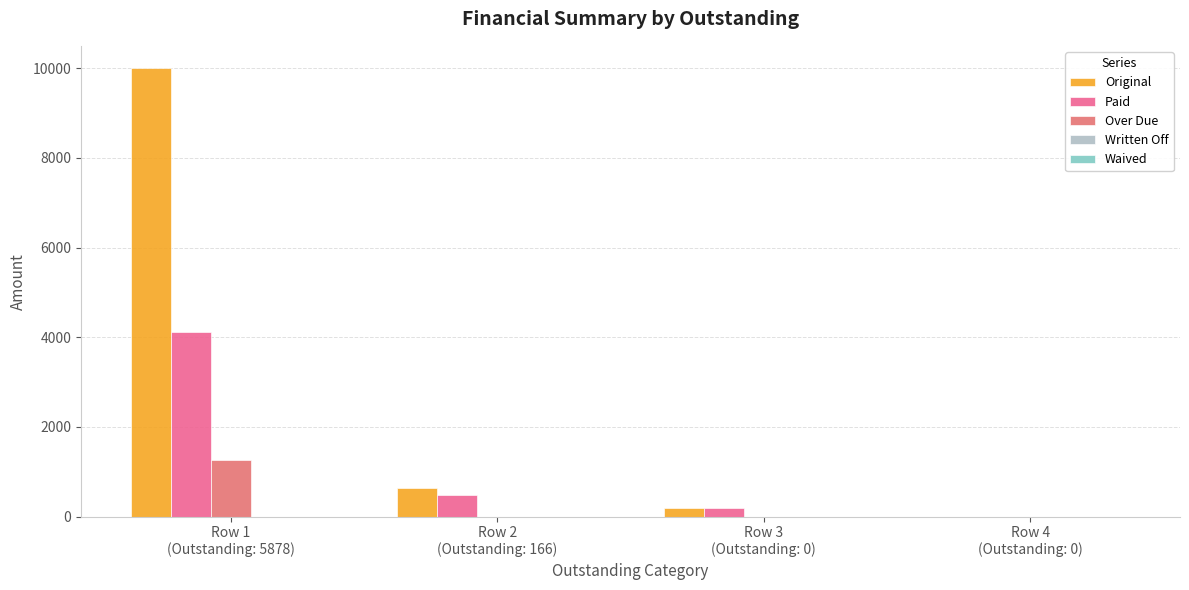

How many data points does each series have?

4